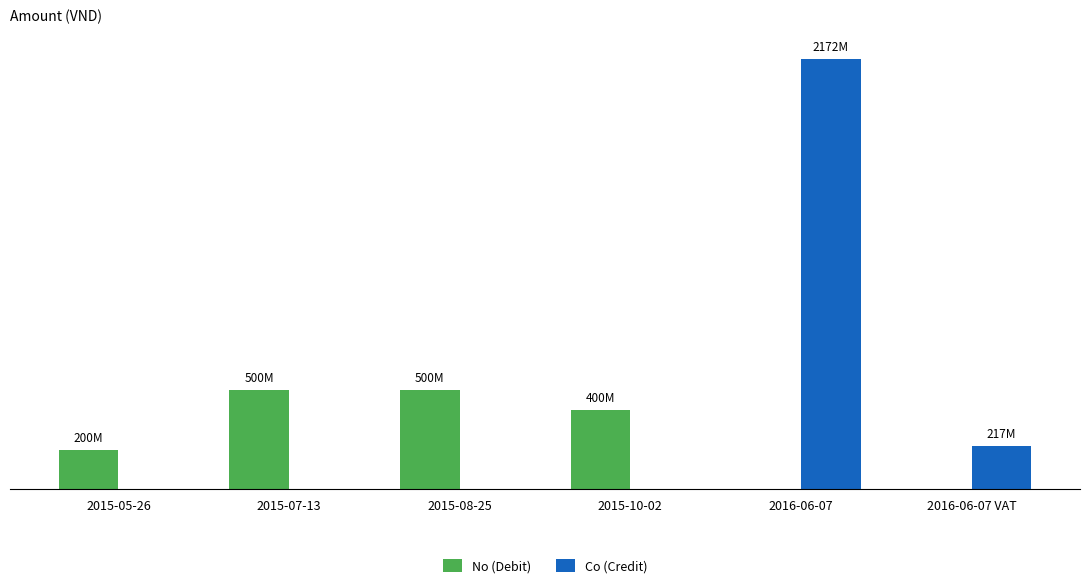

What are all the series names shown in the legend?

No (Debit), Co (Credit)